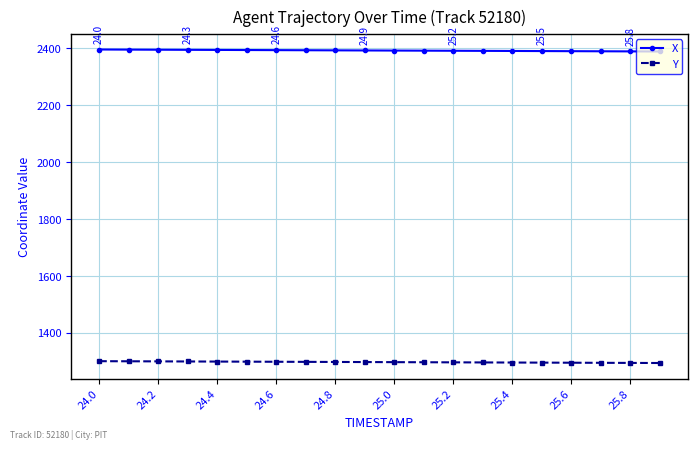

Rank the series by their average value, from highest to lowest.

X, Y